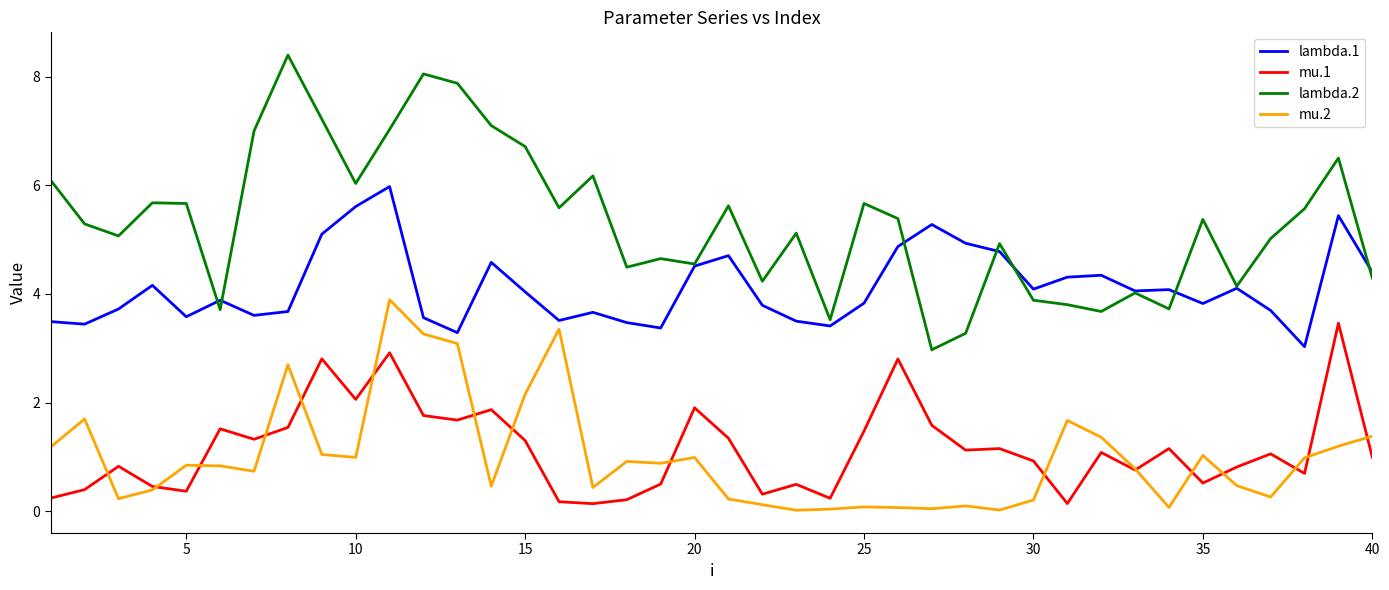

True or false: mu.1 and lambda.2 intersect in this chart.

False